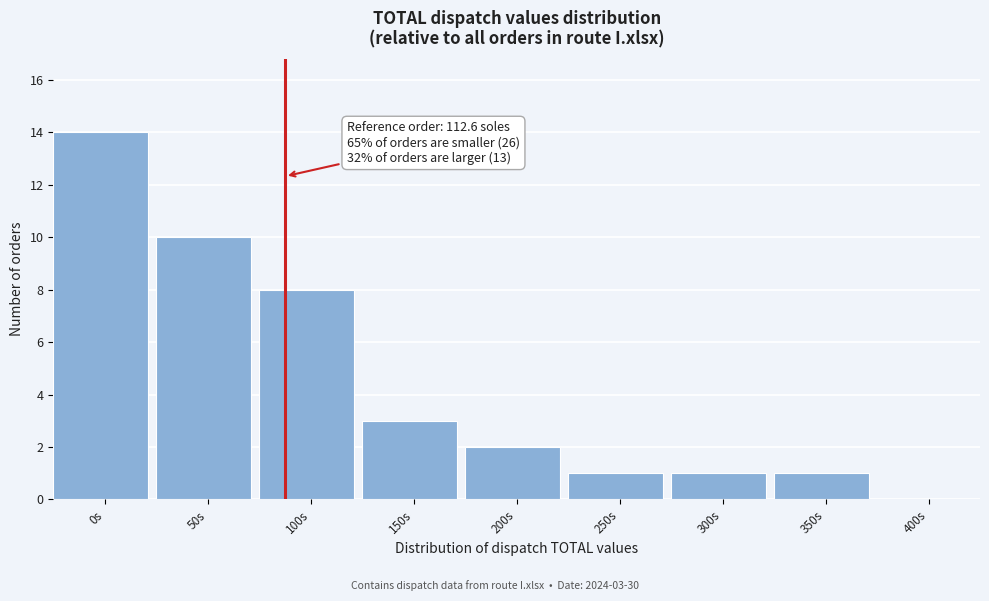

Reading left to right, list all the values displayed in this chart.

0s=14	50s=10	100s=8	150s=3	200s=2	250s=1	300s=1	350s=1	400s=0